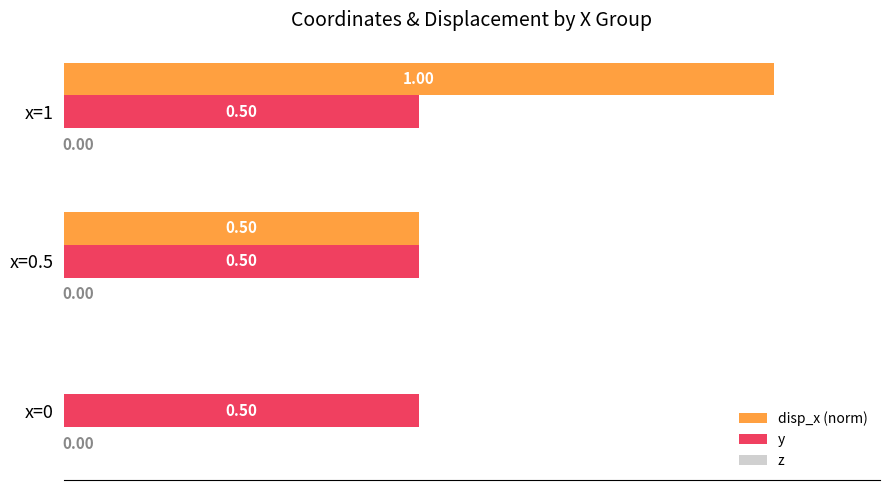

Between x=0.5 and x=1, which series saw the biggest shift?

disp_x (norm)